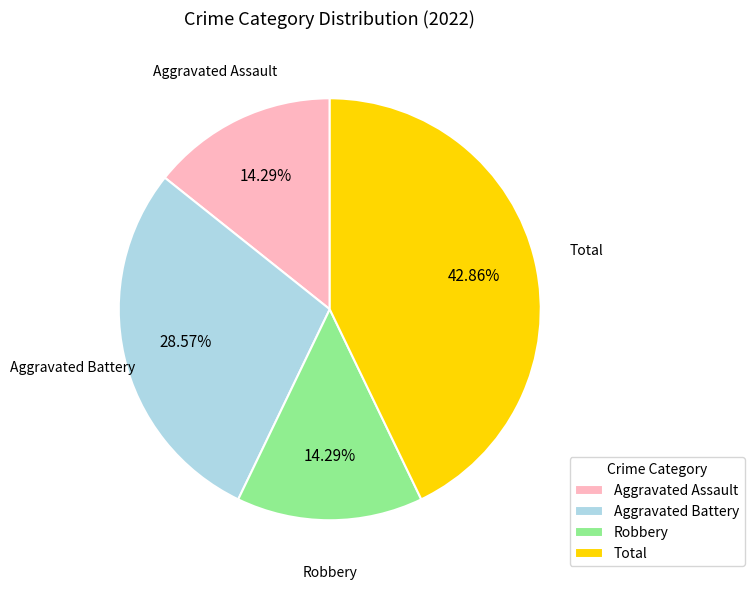

Approximately how many times larger is the value at Aggravated Assault compared to Aggravated Battery?

0.5